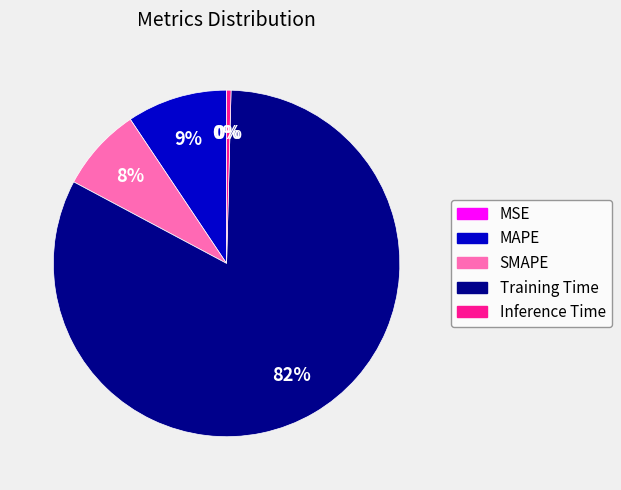

Is there a majority slice in this chart?

Yes